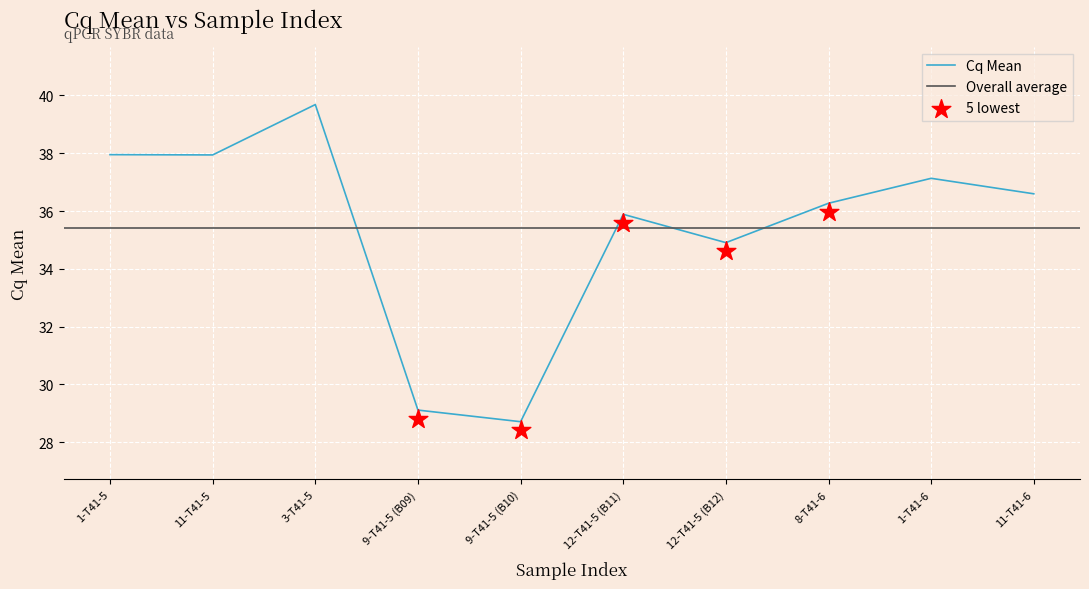

Approximately how many times larger is the value at 1-T41-6 compared to 11-T41-5?

1.0